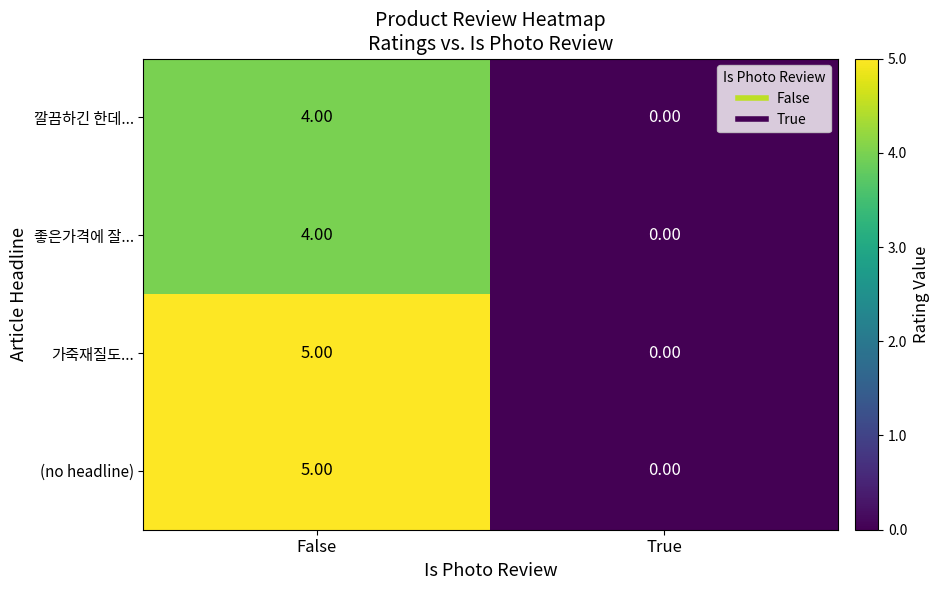

At which category is the sum across all series the highest?

False